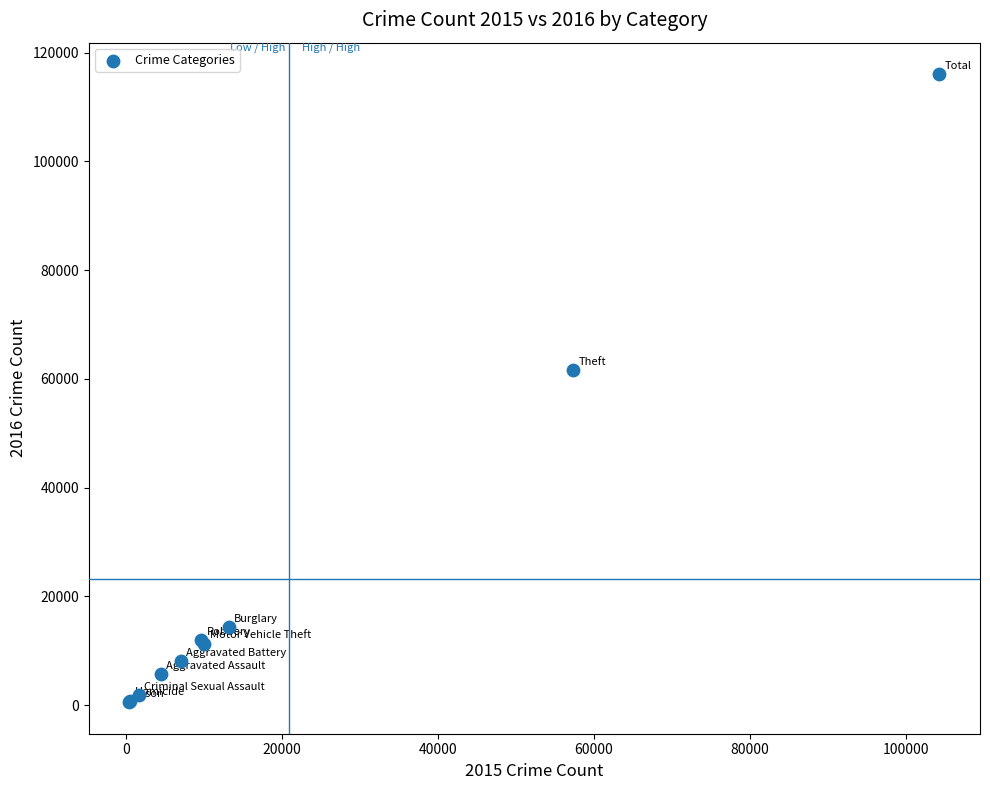

What Y value in the scatter plot is closest to 58293?

61619